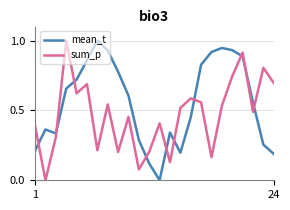

How many intersections are there between sum_p and mean_t?

10